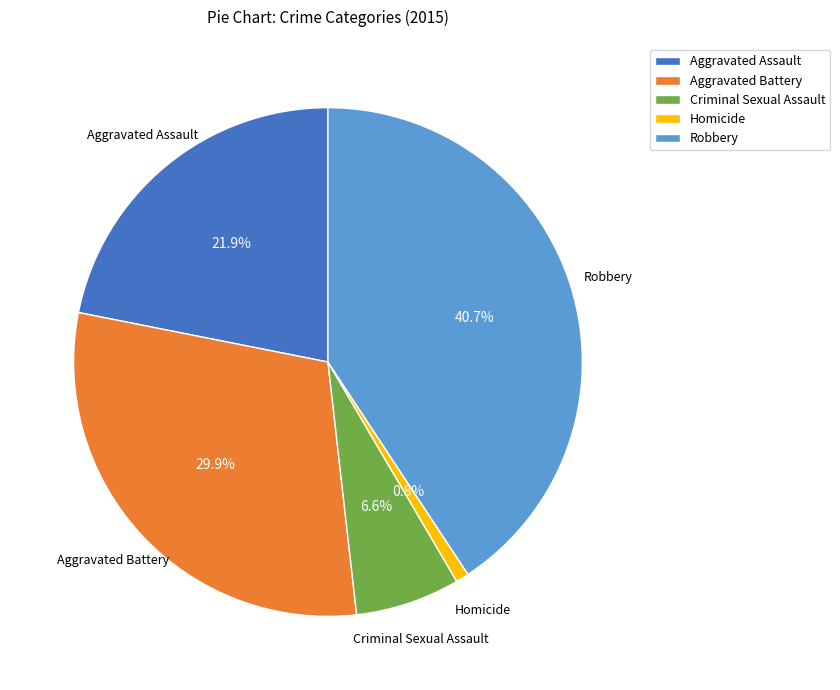

Approximately how many times larger is the value at Robbery compared to Aggravated Assault?

1.9